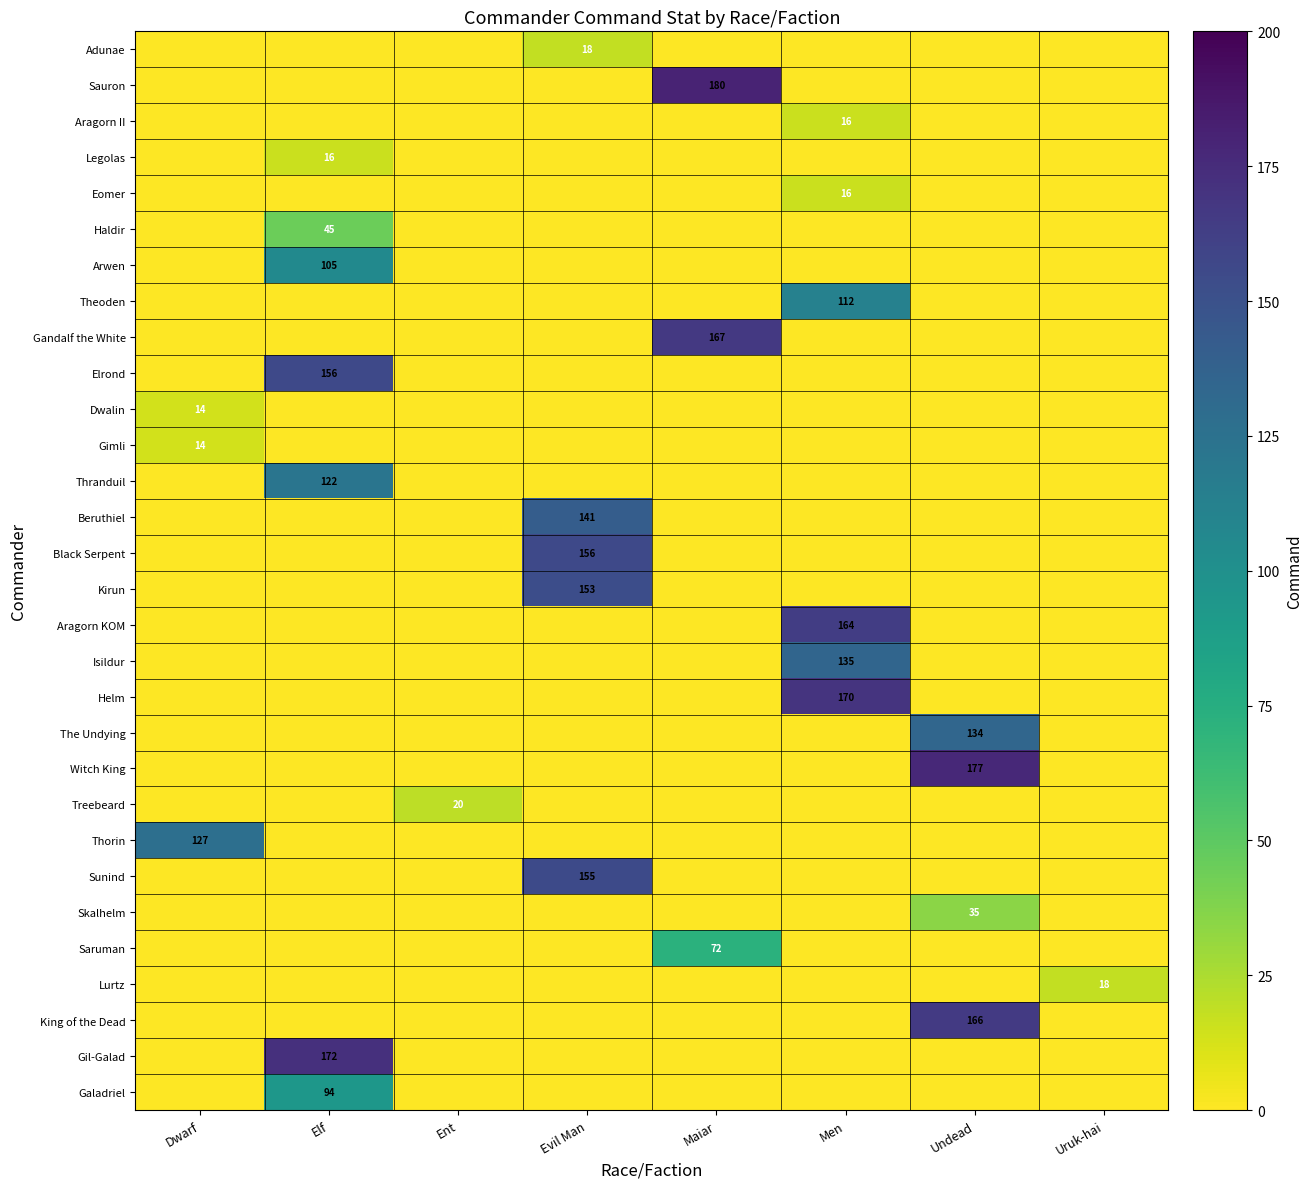

The value of Arwen at Elf is 105. True or false?

True